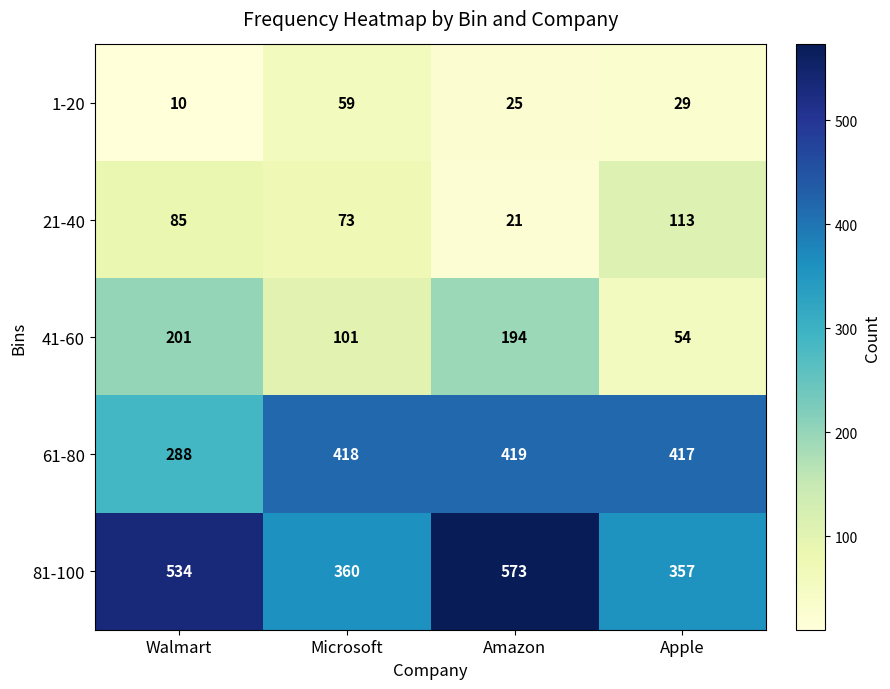

What is the difference between the second highest and minimum values in the 1-20 series?

19